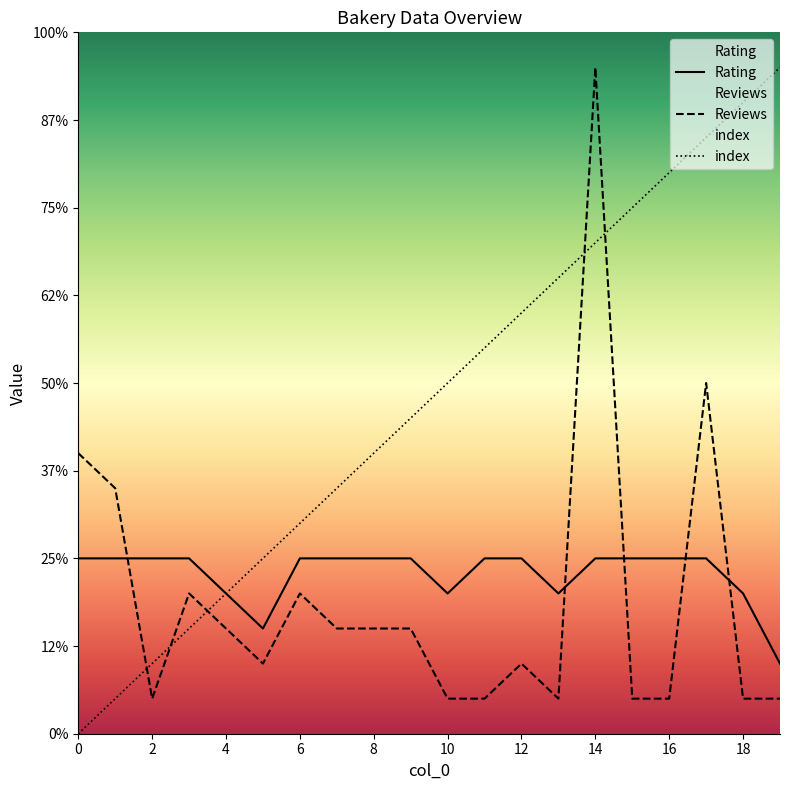

Reading right to left, list all the values displayed in this chart.

Rating: 19=2	18=4	17=5	16=5	15=5	14=5	13=4	12=5	11=5	10=4	9=5	8=5	7=5	6=5	5=3	4=4	3=5	2=5	1=5	0=5
Reviews: 19=1	18=1	17=10	16=1	15=1	14=19	13=1	12=2	11=1	10=1	9=3	8=3	7=3	6=4	5=2	4=3	3=4	2=1	1=7	0=8
index: 19=19	18=18	17=17	16=16	15=15	14=14	13=13	12=12	11=11	10=10	9=9	8=8	7=7	6=6	5=5	4=4	3=3	2=2	1=1	0=0